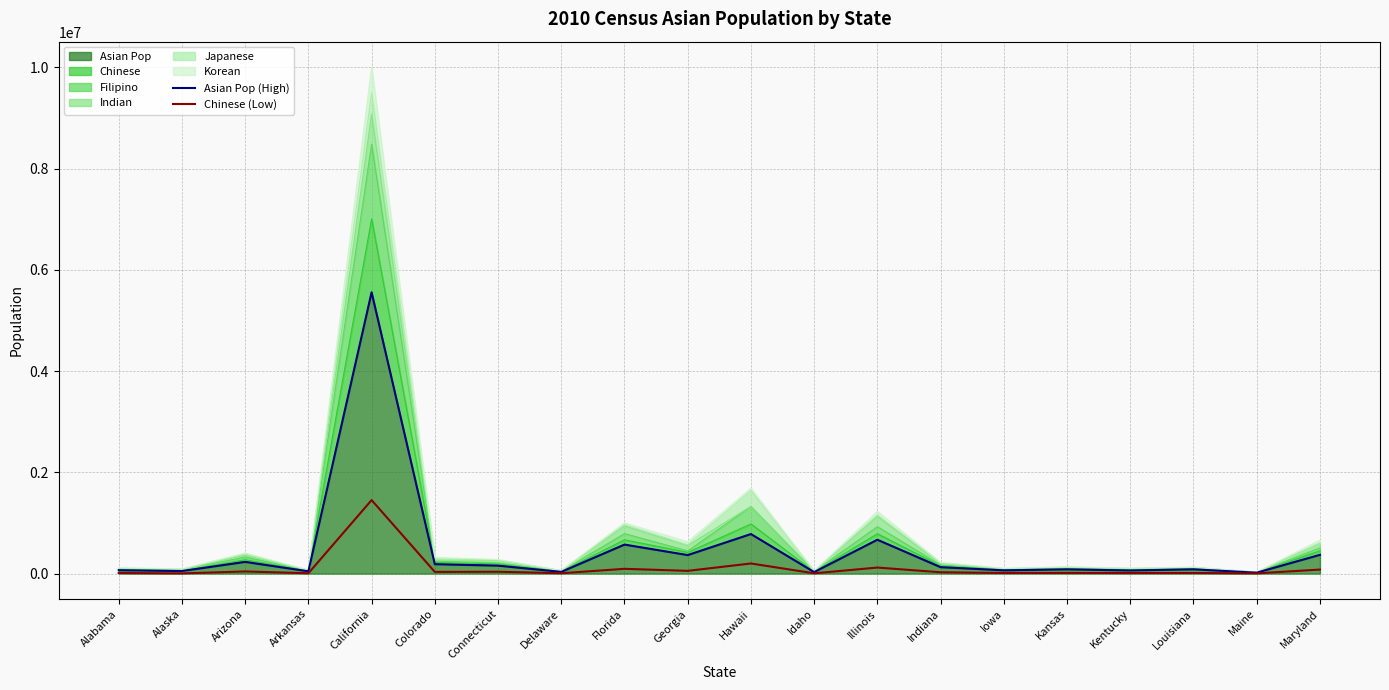

How many data points in Chinese (Low) are less than 26038?

10